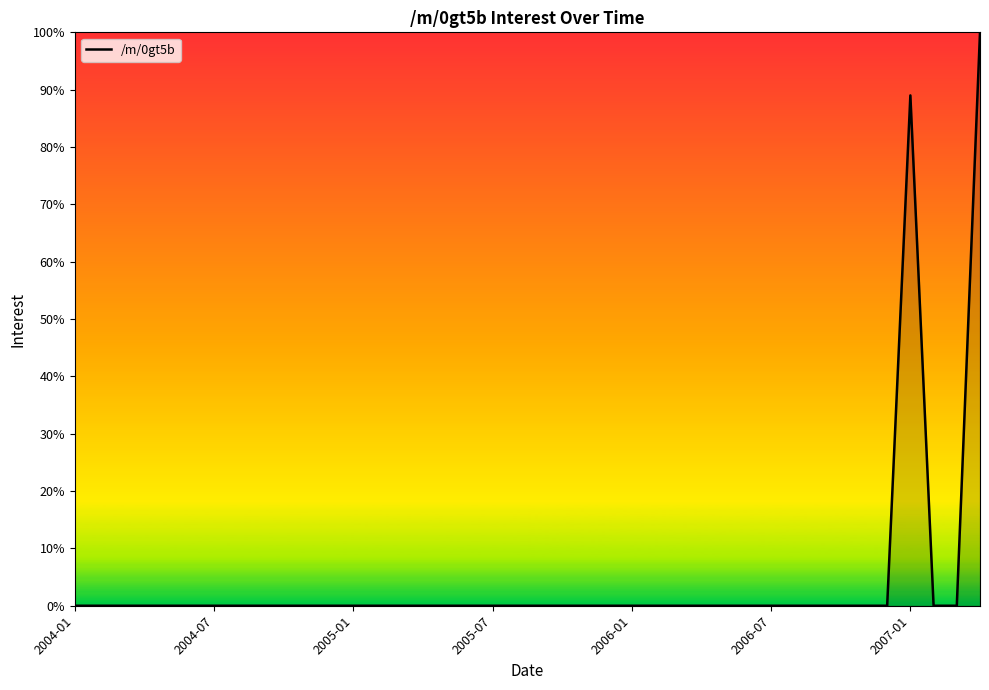

What is the greatest value displayed?

100